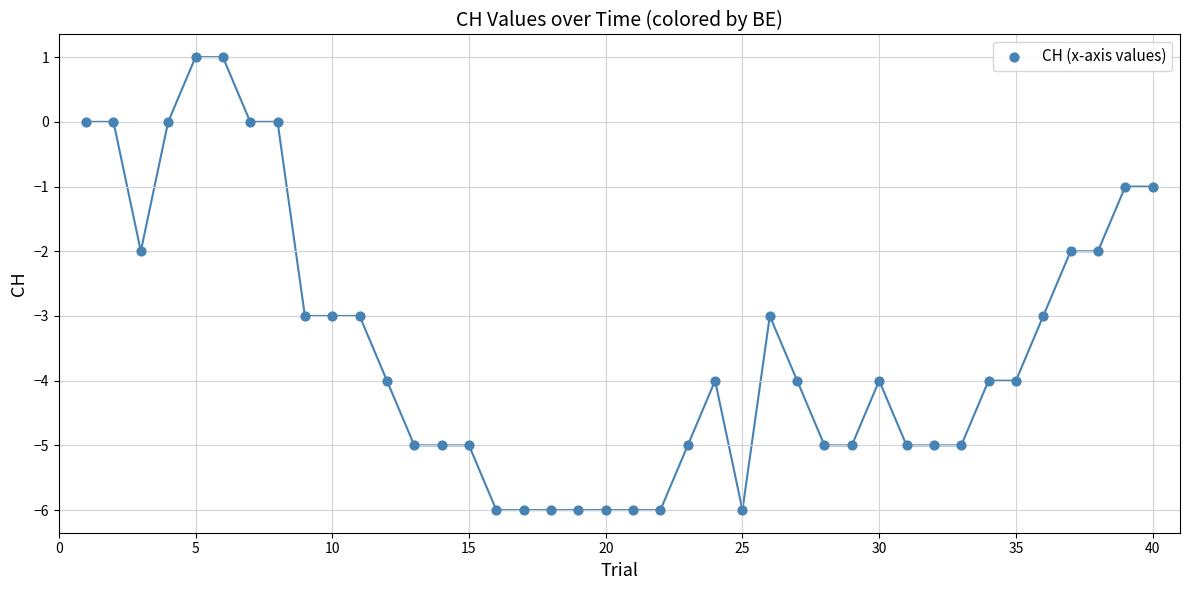

What is the range of X values (max minus min)?

39